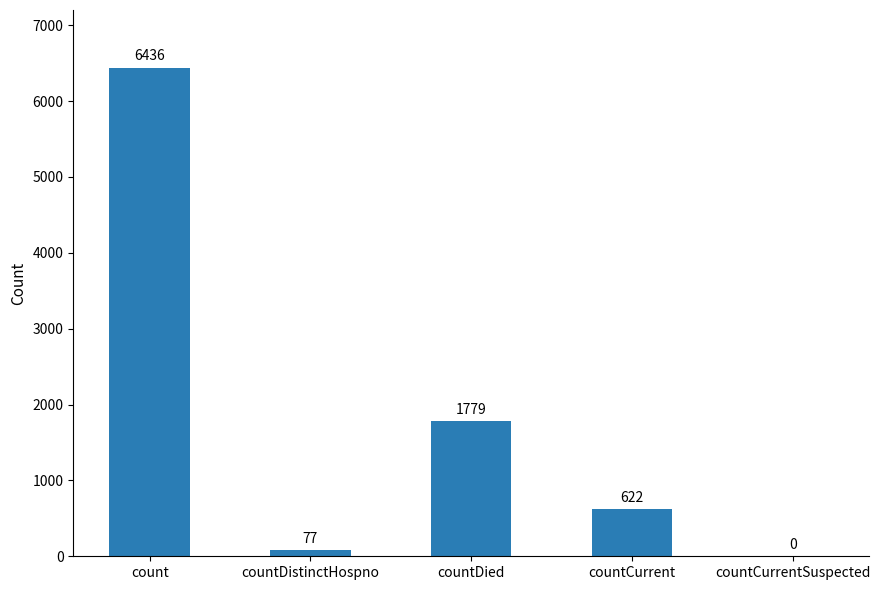

Which has a higher value, countDistinctHospno or count?

count